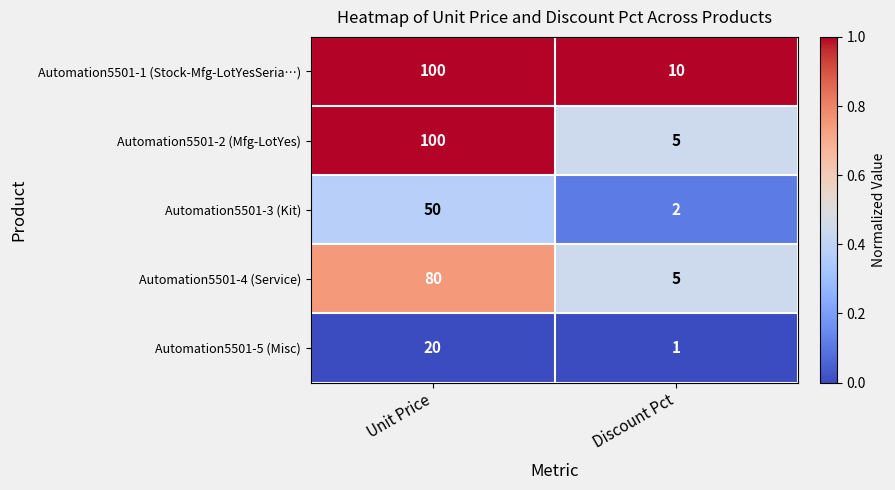

At which category does the chart reach its peak across all series?

Unit Price